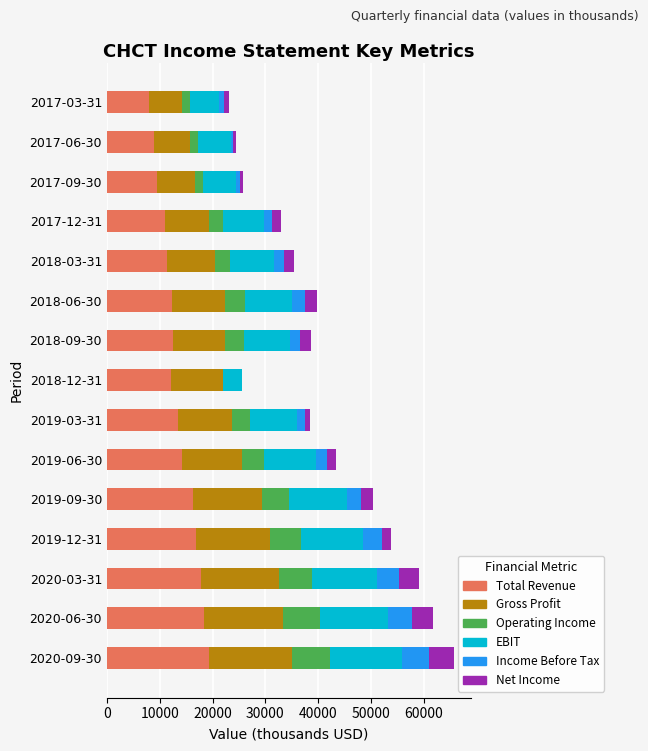

What is the sum of all Total Revenue values?

202100